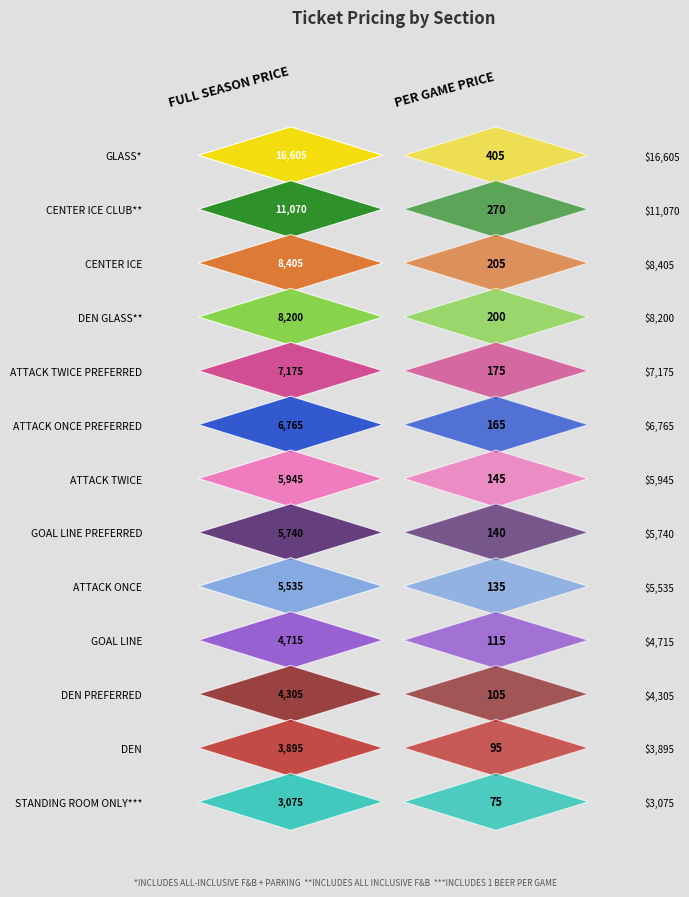

Reading right to left, what are all the values shown in this chart?

GLASS*: PER GAME PRICE=405	FULL SEASON PRICE=16605
CENTER ICE CLUB**: PER GAME PRICE=270	FULL SEASON PRICE=11070
CENTER ICE: PER GAME PRICE=205	FULL SEASON PRICE=8405
DEN GLASS**: PER GAME PRICE=200	FULL SEASON PRICE=8200
ATTACK TWICE PREFERRED: PER GAME PRICE=175	FULL SEASON PRICE=7175
ATTACK ONCE PREFERRED: PER GAME PRICE=165	FULL SEASON PRICE=6765
ATTACK TWICE: PER GAME PRICE=145	FULL SEASON PRICE=5945
GOAL LINE PREFERRED: PER GAME PRICE=140	FULL SEASON PRICE=5740
ATTACK ONCE: PER GAME PRICE=135	FULL SEASON PRICE=5535
GOAL LINE: PER GAME PRICE=115	FULL SEASON PRICE=4715
DEN PREFERRED: PER GAME PRICE=105	FULL SEASON PRICE=4305
DEN: PER GAME PRICE=95	FULL SEASON PRICE=3895
STANDING ROOM ONLY***: PER GAME PRICE=75	FULL SEASON PRICE=3075